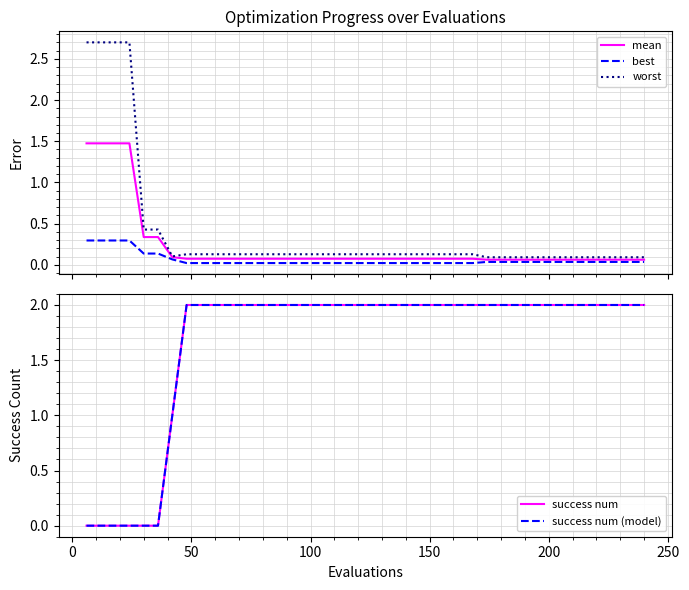

What is the average value of the worst series?

0.4